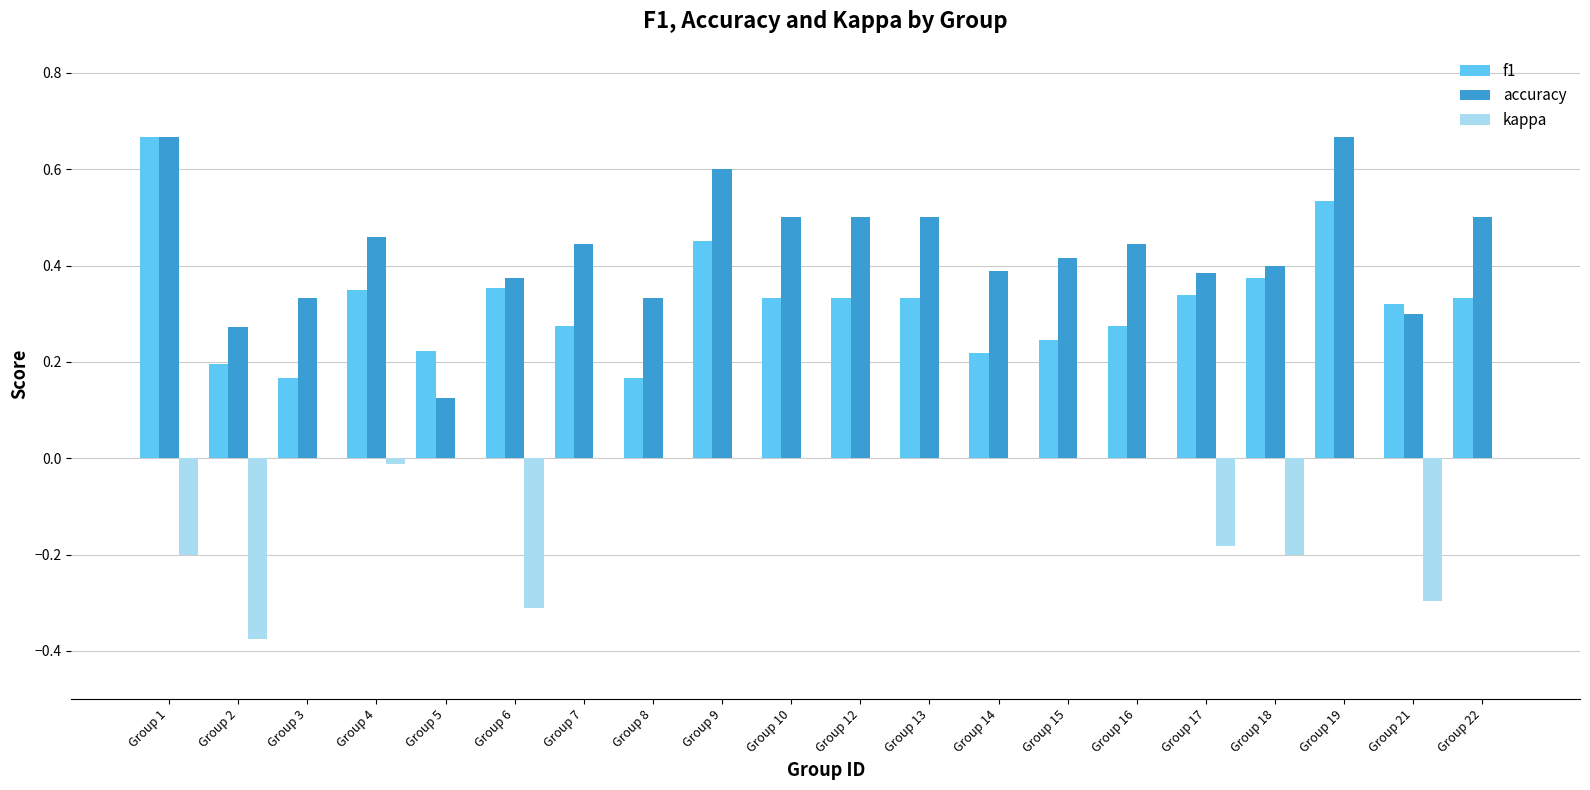

What is the sum of all accuracy values?

8.6